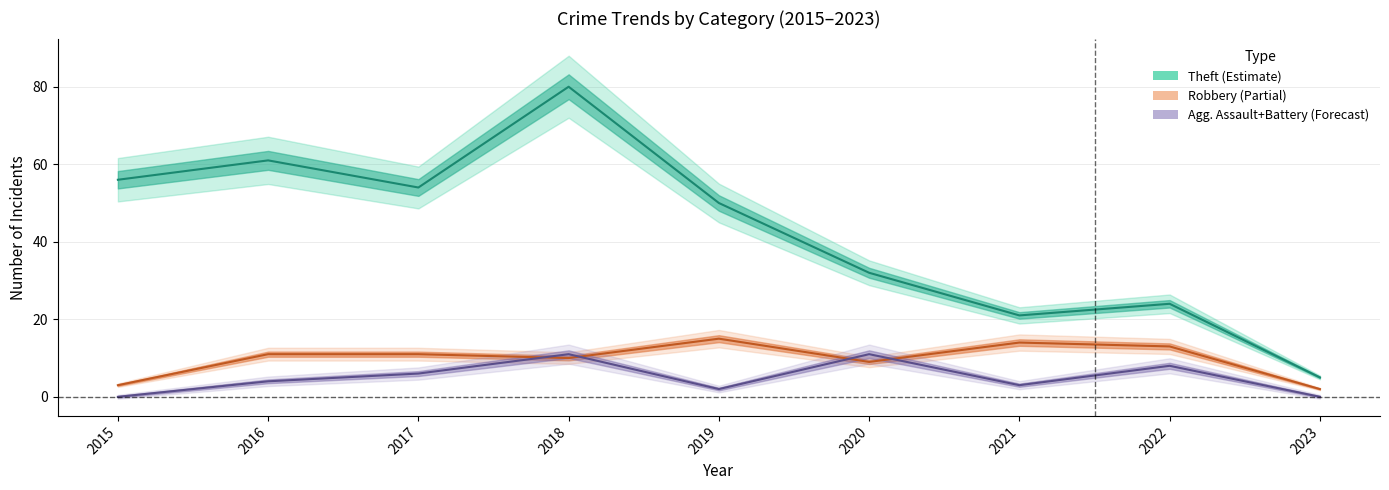

In Theft (Estimate), how many points are lower than both neighbors (excluding endpoints)?

2